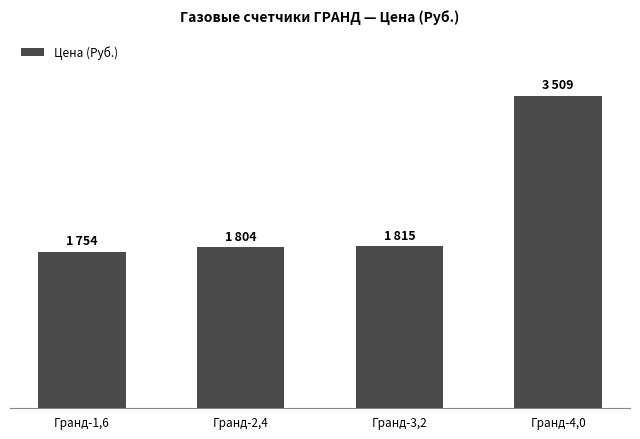

At which label is the value closest to 2631?

Гранд-3,2